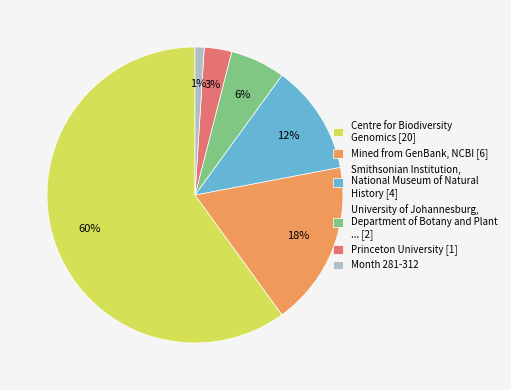

Do Mined from GenBank, NCBI [6] and Centre for Biodiversity Genomics [20] together represent more than half of the pie?

Yes